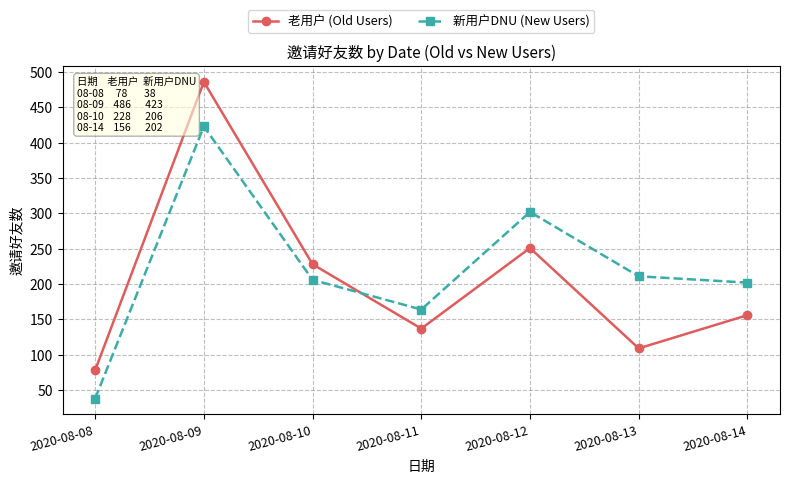

What is the value of the 老用户 (Old Users) point at the 7th from the left?

156